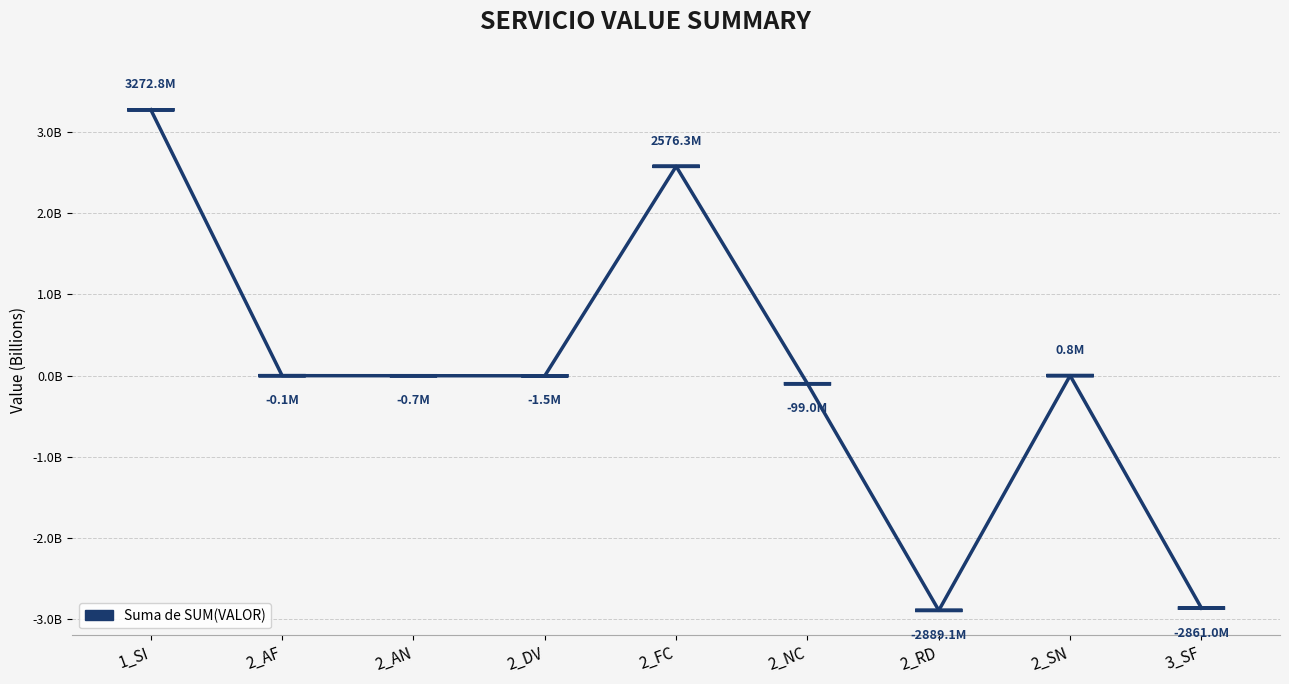

Between 2_AF and 2_AN, which is larger?

2_AF